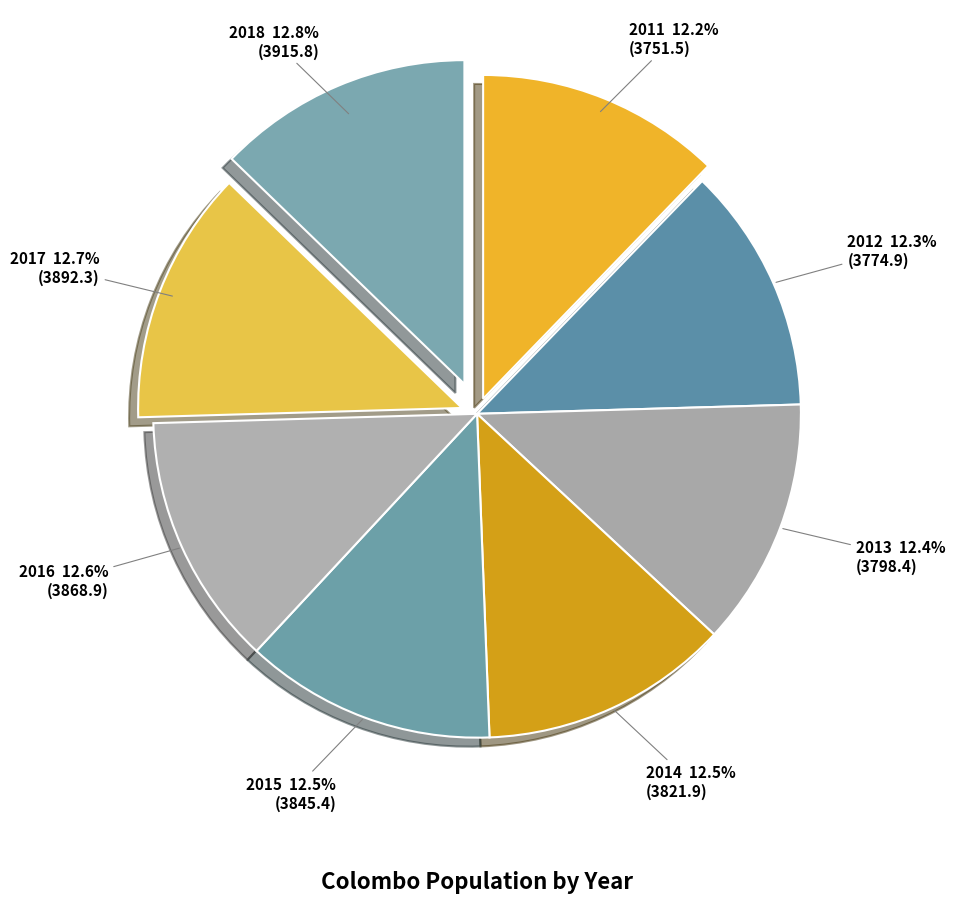

Count the number of slices in the pie.

8